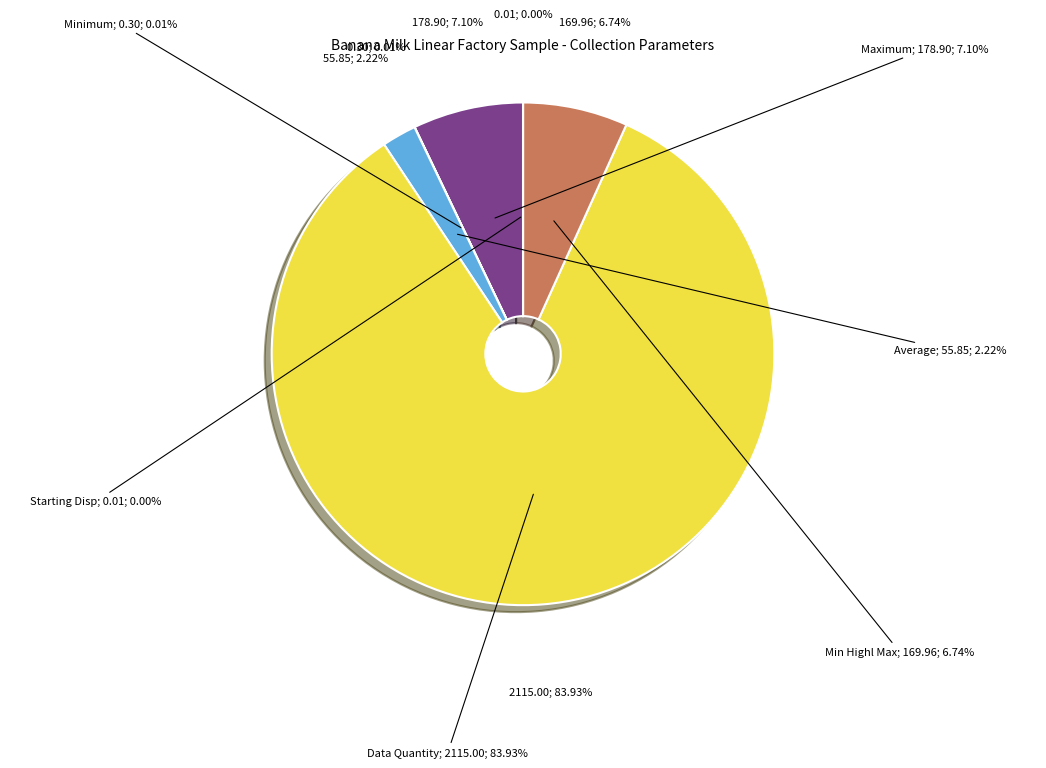

Which slice represents more than half of the pie?

Data Quantity